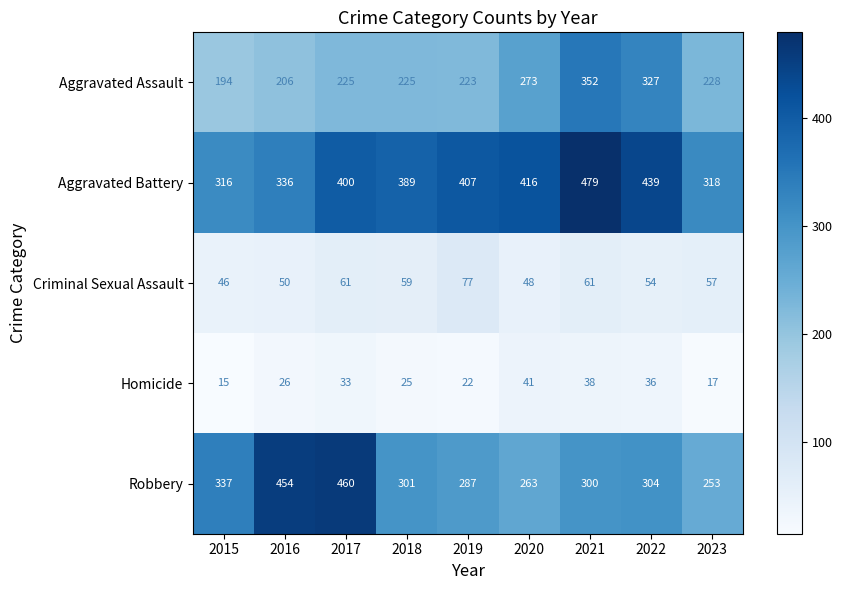

Count the number of categories in the chart.

9